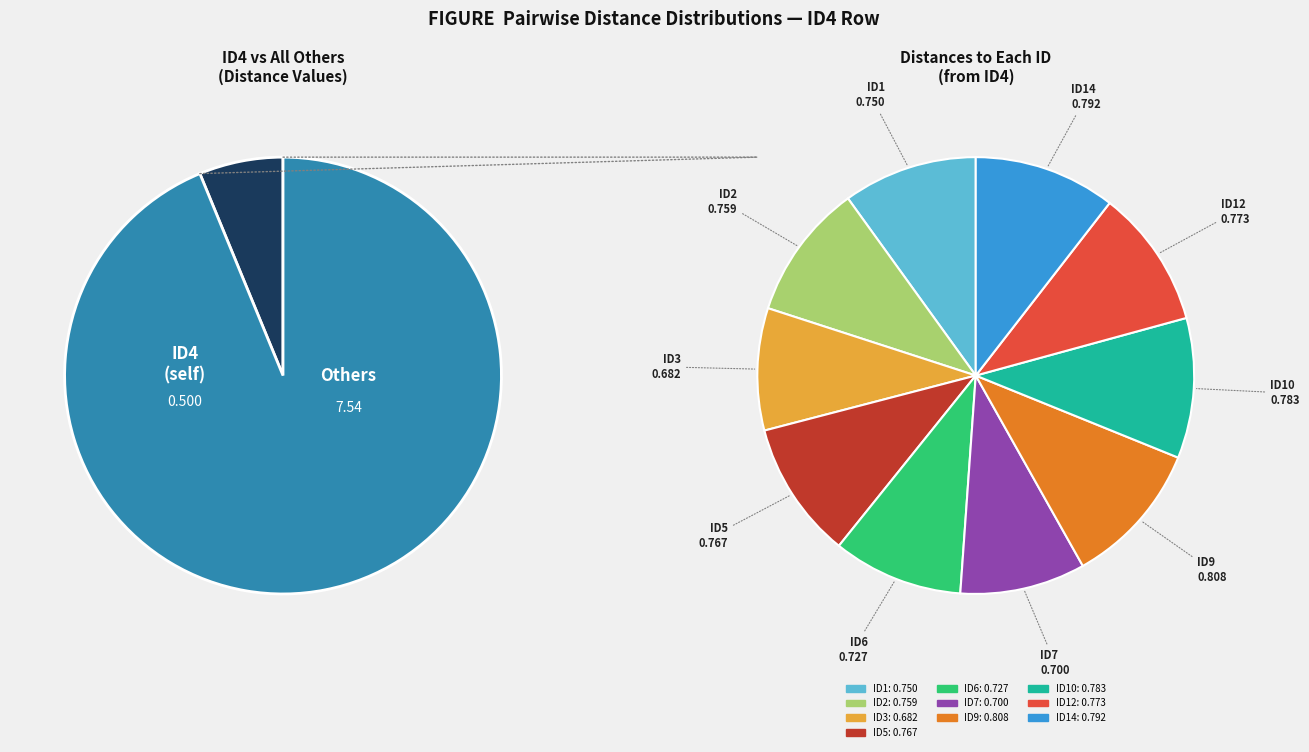

Which has a higher value, ID5 or ID3?

ID5